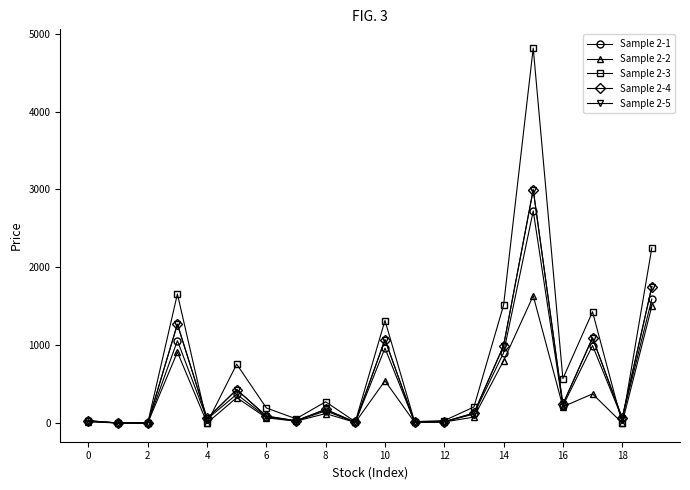

How many lines are shown in the chart?

5